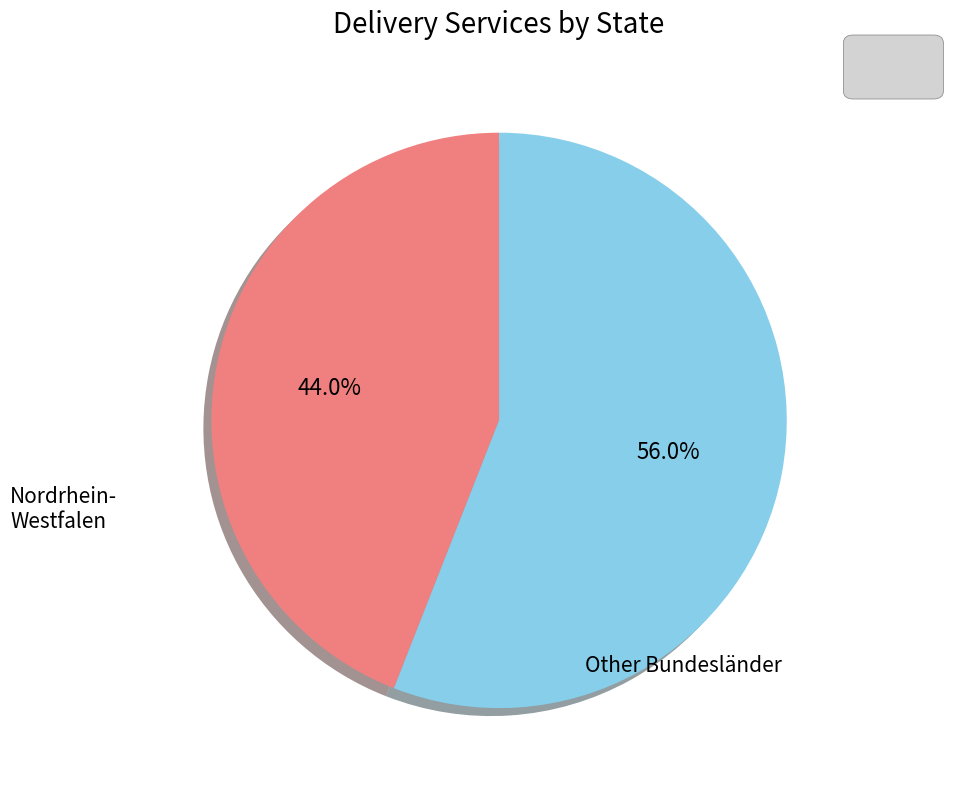

Is there any slice that represents more than half of the pie?

Yes